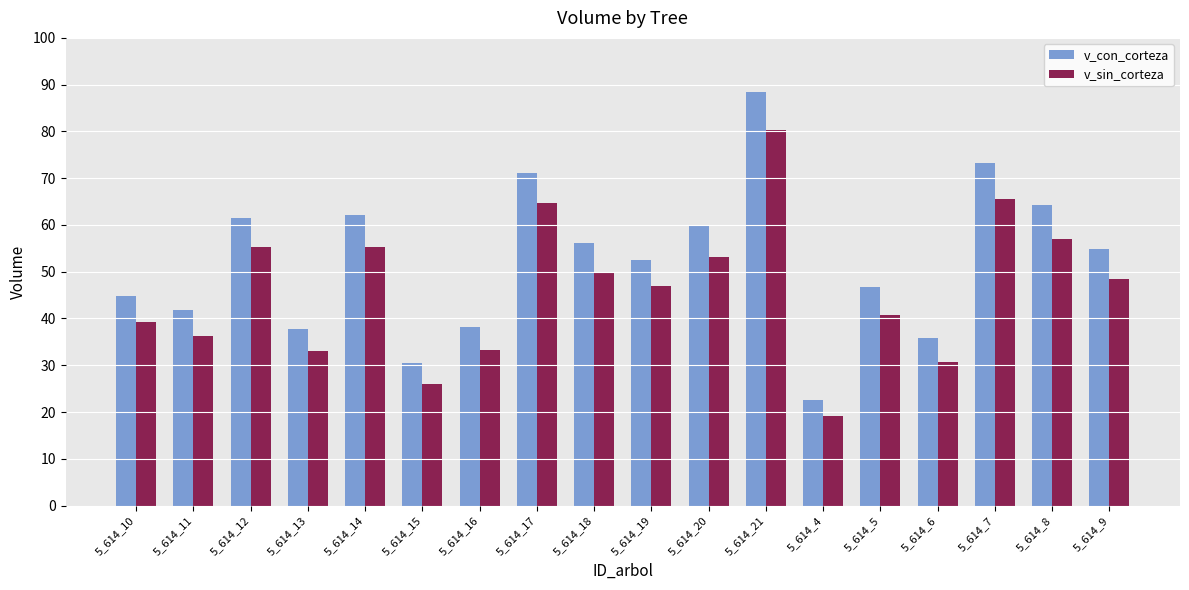

What are all the series names shown in the legend?

v_con_corteza, v_sin_corteza